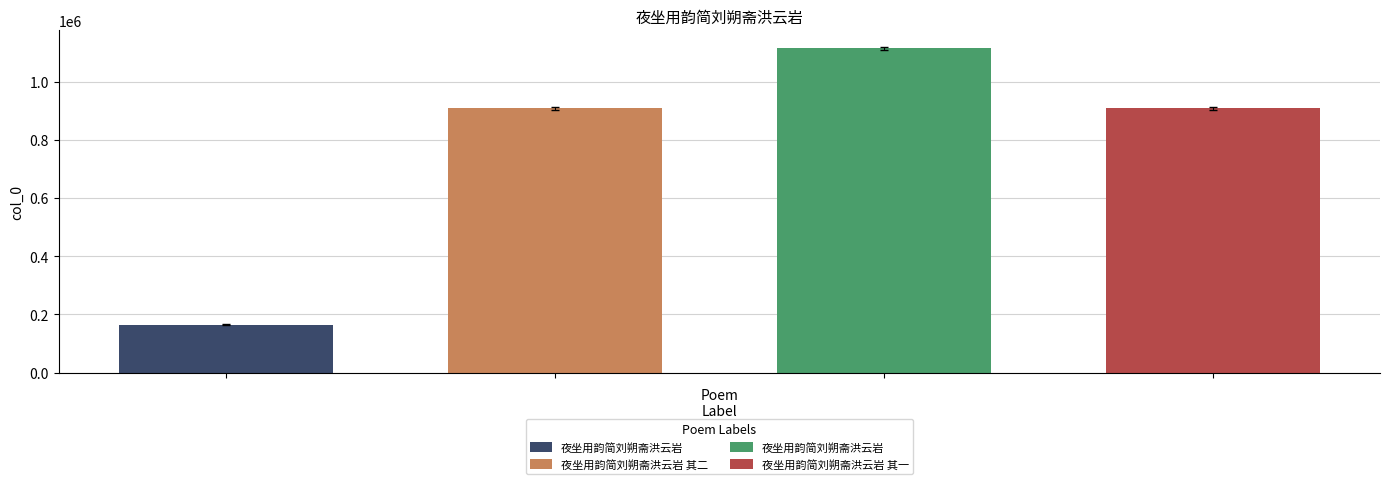

The chart shows a value of 1114807 at 夜坐用韵简刘朔斋洪云岩. True or false?

True